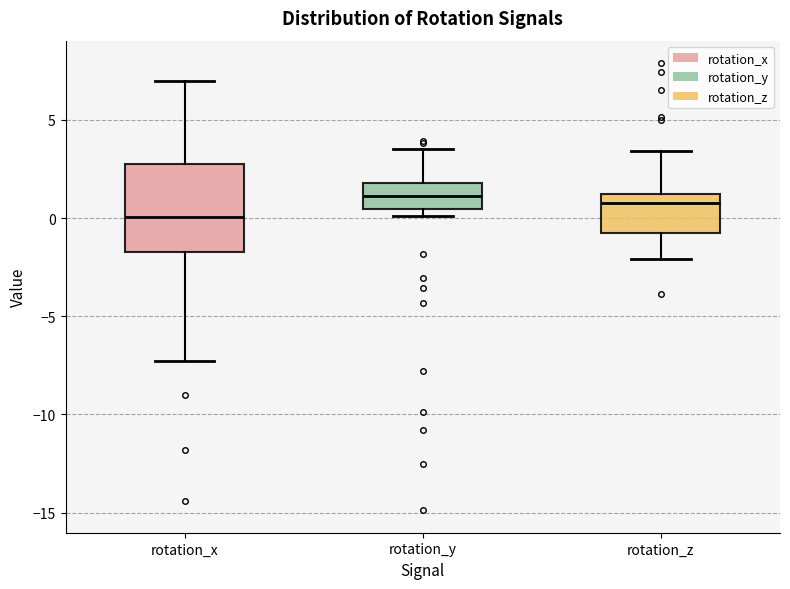

Which box is the tallest, from its lower edge to its upper edge?

rotation_x